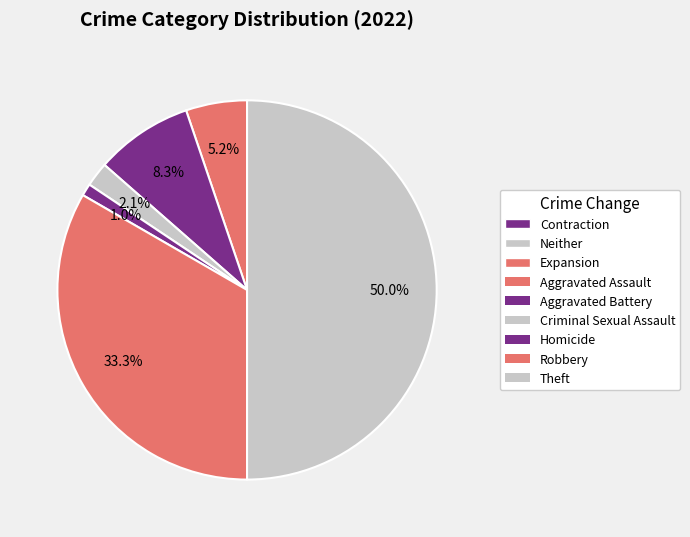

How many segments does this pie chart have?

6